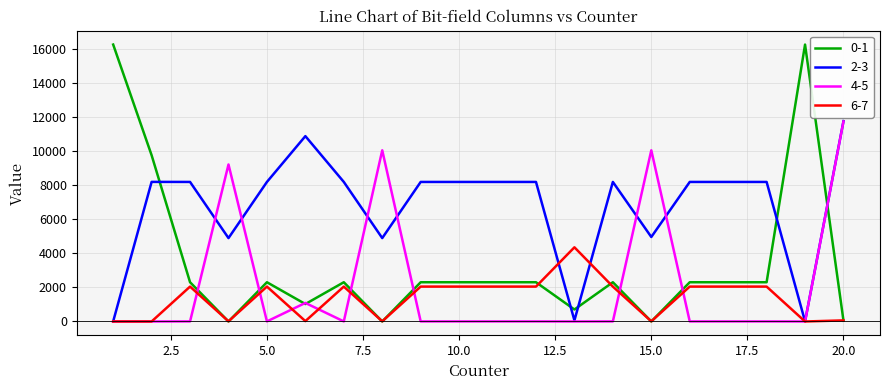

Which series has the largest range (max minus min)?

0-1